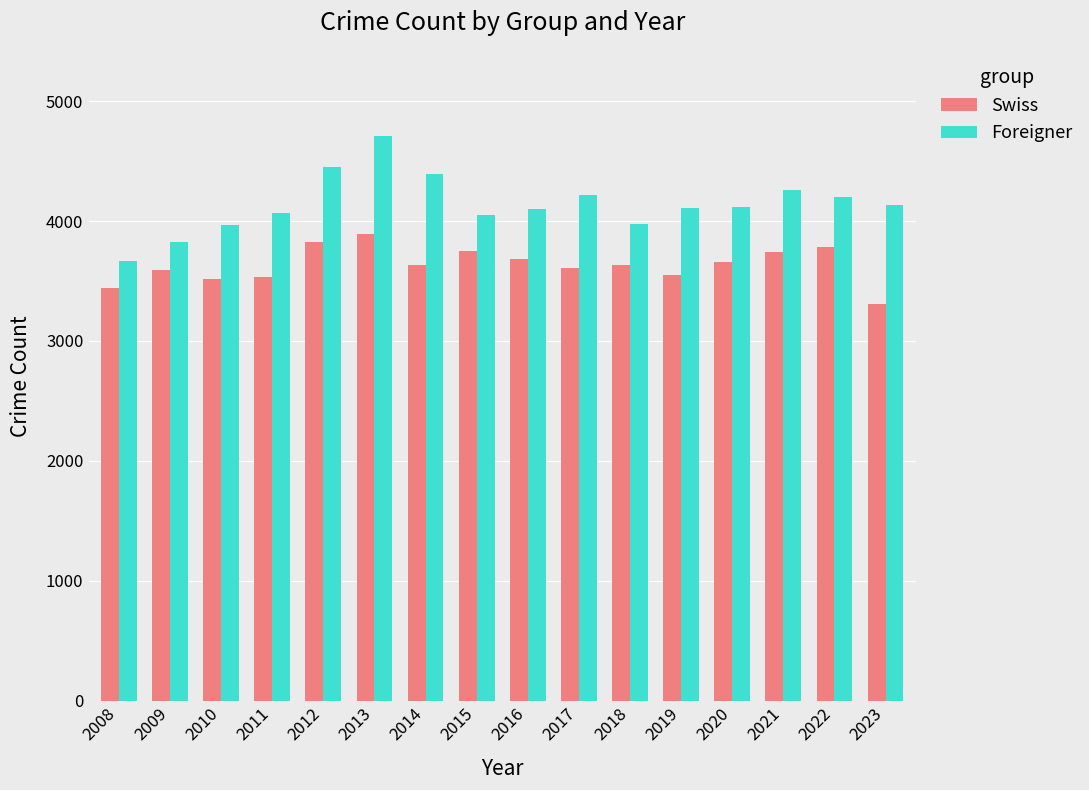

At how many categories does at least one series exceed 4472?

1